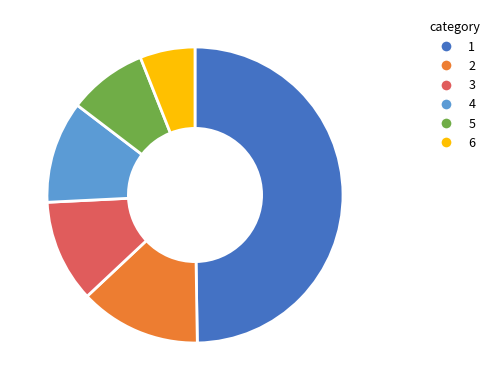

Which category has the smallest portion of the pie?

6